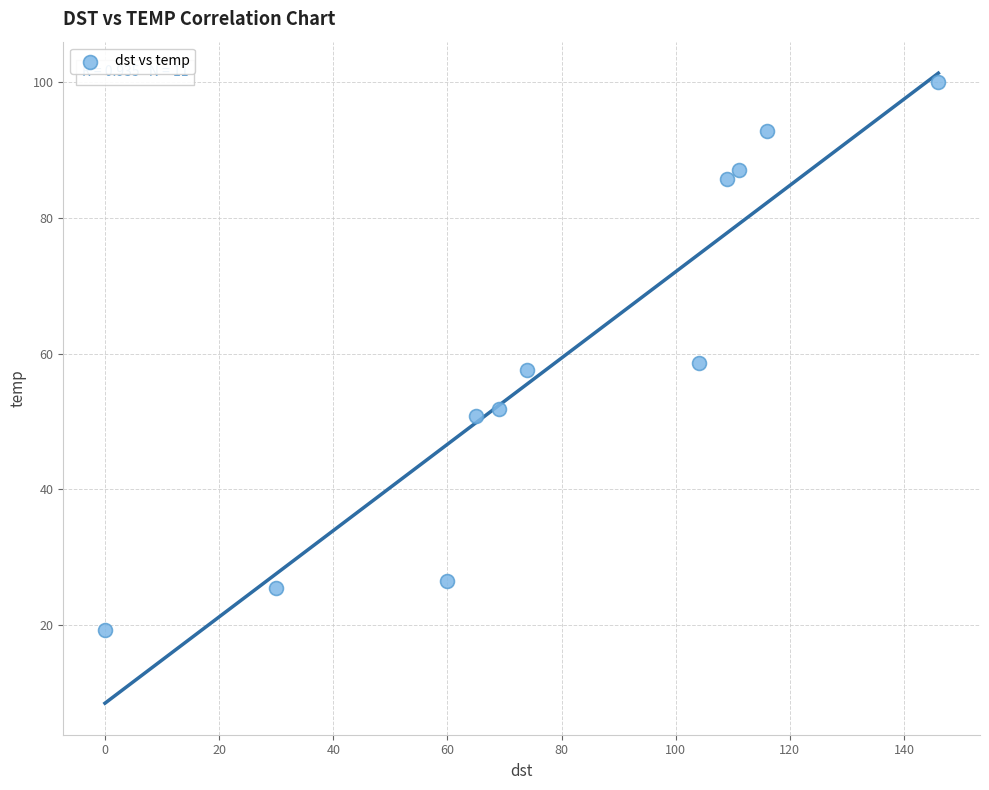

What is the average Y value?

59.6